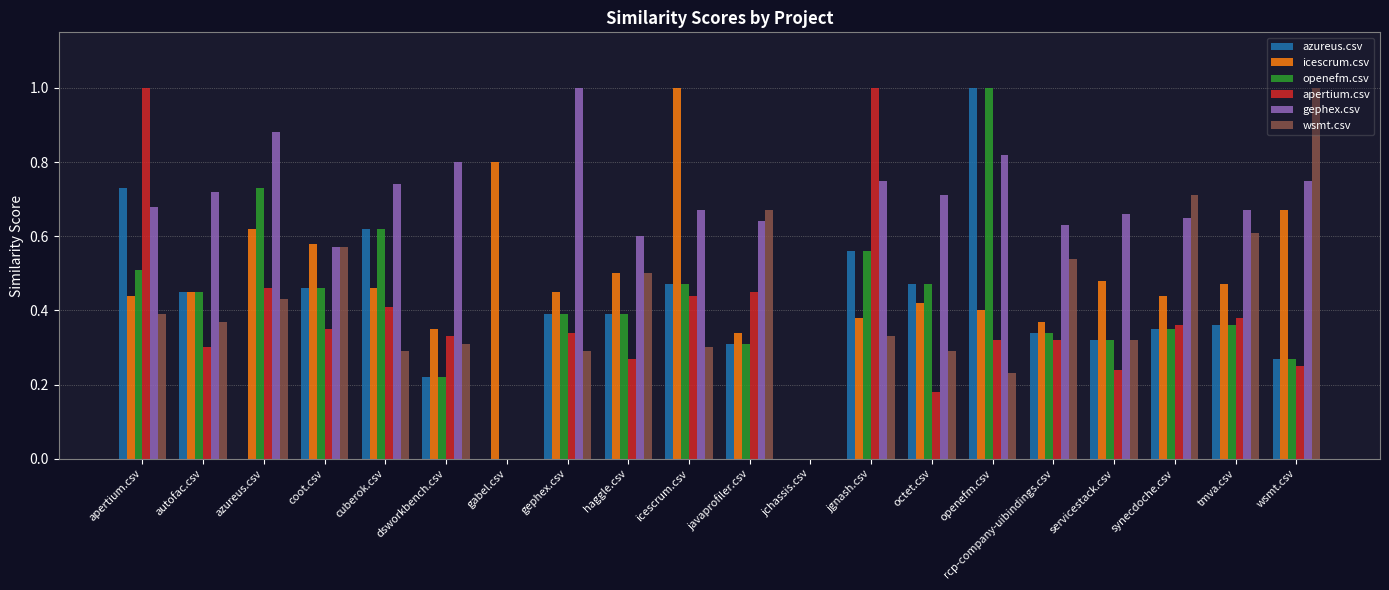

Count the openefm.csv values in the range 0 to 1.

20